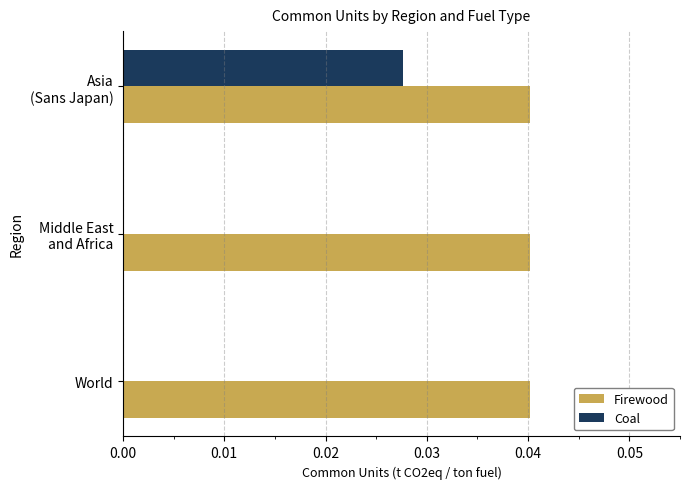

Which series has the largest range (max minus min)?

Coal